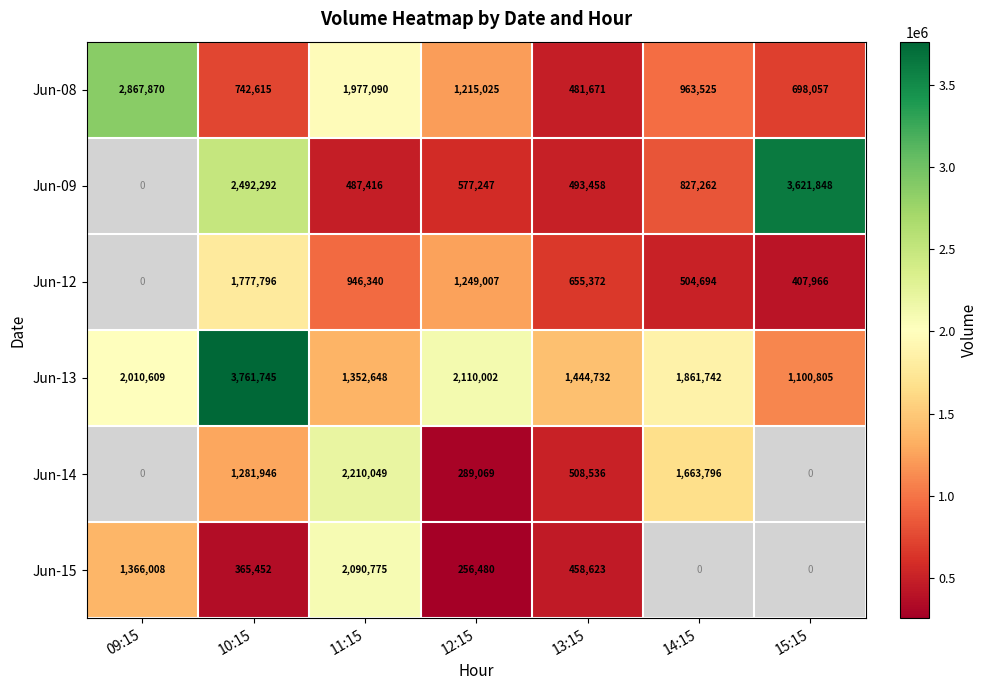

What is the difference between the highest and lowest values at 10:15?

3396293